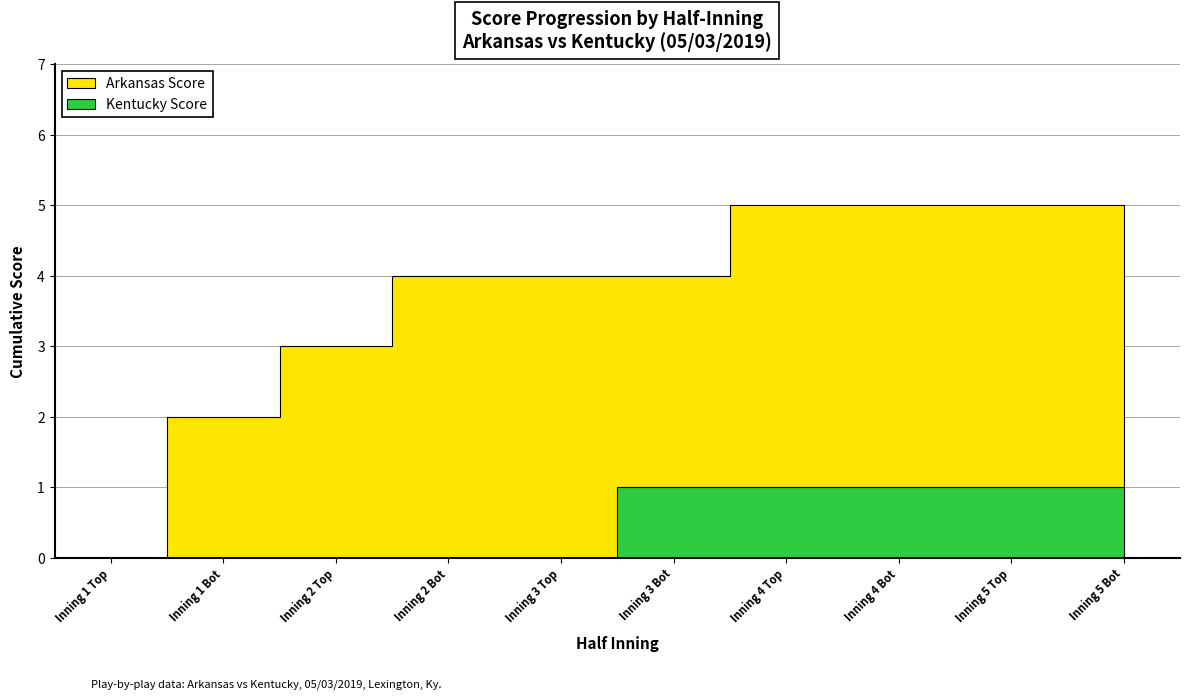

Rank the series by their maximum value, from highest to lowest.

Arkansas Score, Kentucky Score